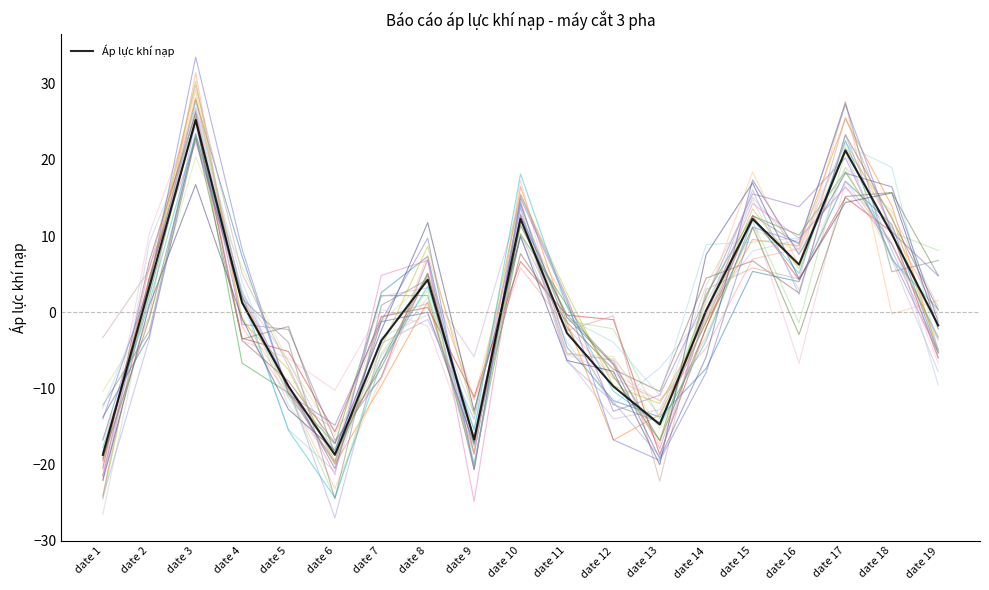

What is the greatest value displayed?

25.3